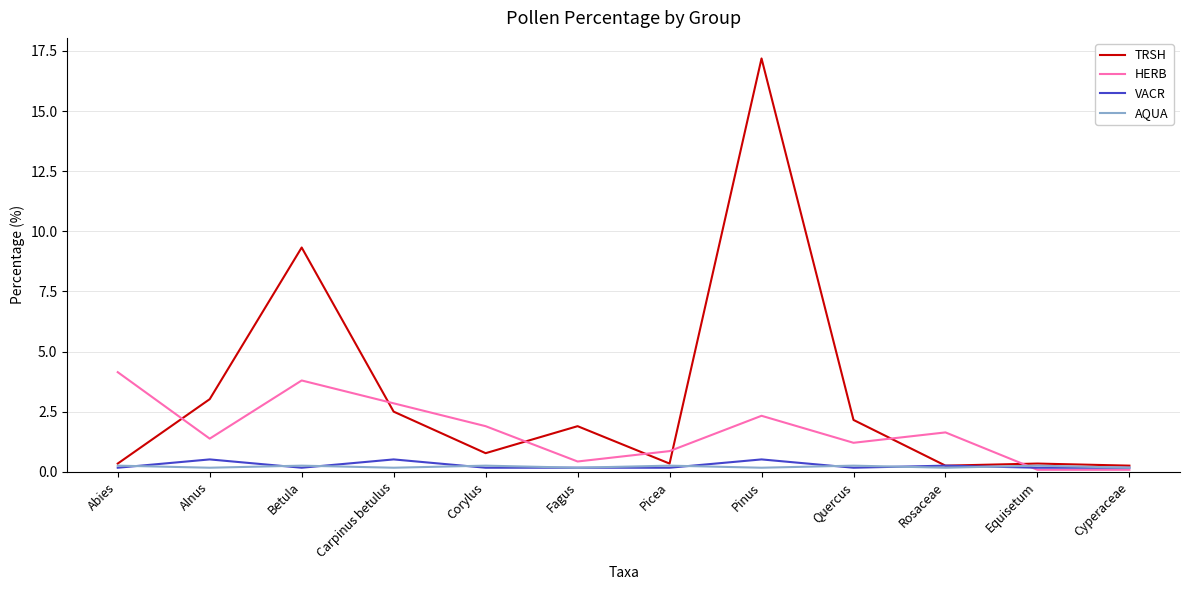

Which series has the largest total across all categories?

TRSH